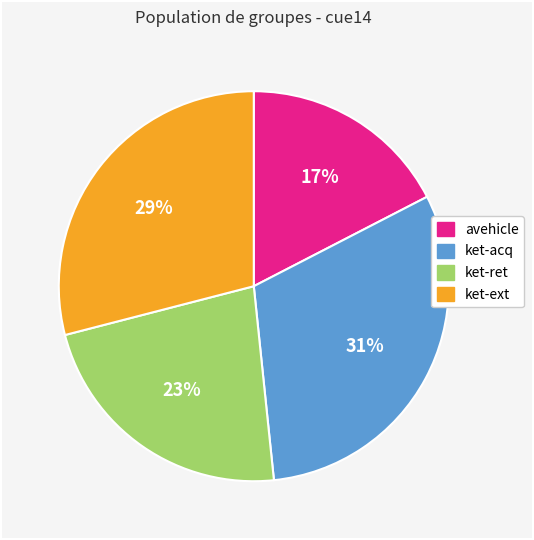

How many slices are in this pie chart?

4